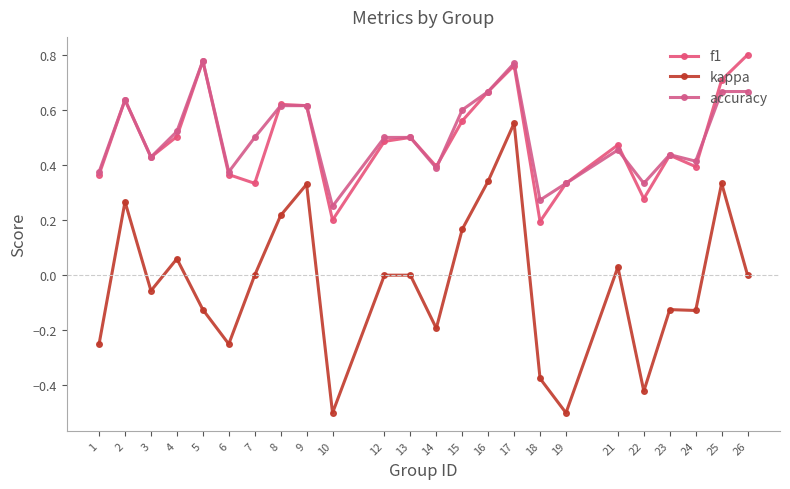

True or false: f1 and kappa intersect in this chart.

False